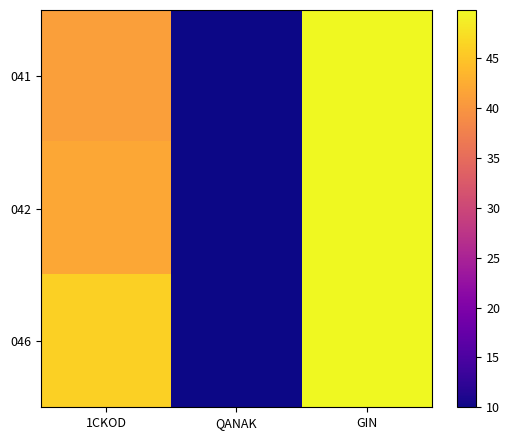

Reading left to right, extract all data points from this chart.

041: 1CKOD=41.0	QANAK=10.0	GIN=49.8
042: 1CKOD=42.0	QANAK=10.0	GIN=49.8
046: 1CKOD=46.0	QANAK=10.0	GIN=49.8